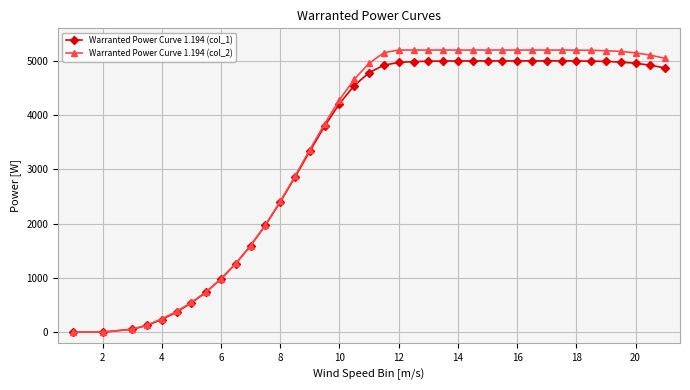

Which series has the widest spread of values?

Warranted Power Curve 1.194 (col_2)